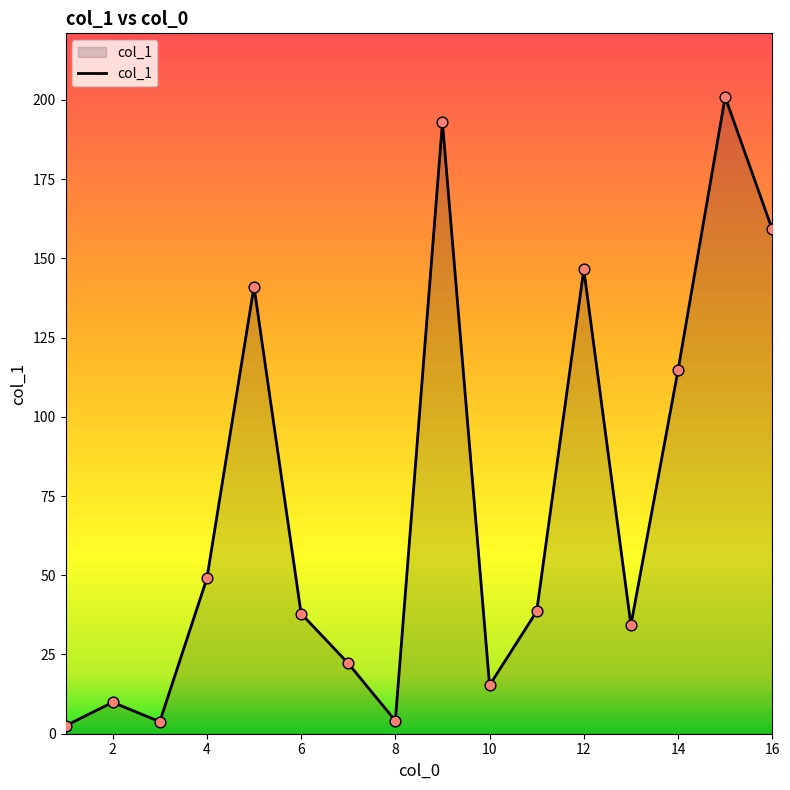

What is the difference between the maximum and minimum values?

198.4